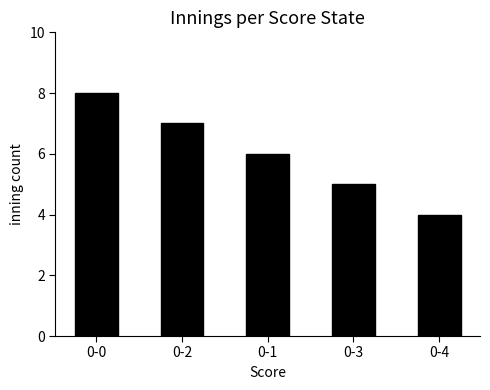

What is the average value?

6